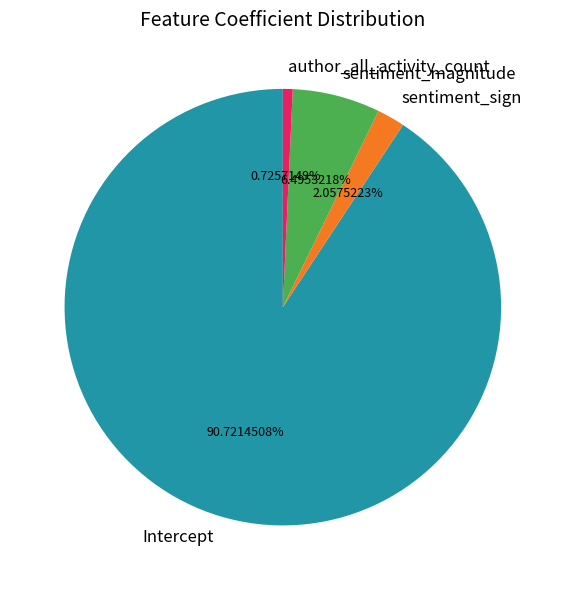

What percentage is NOT represented by sentiment_sign?

97.9%